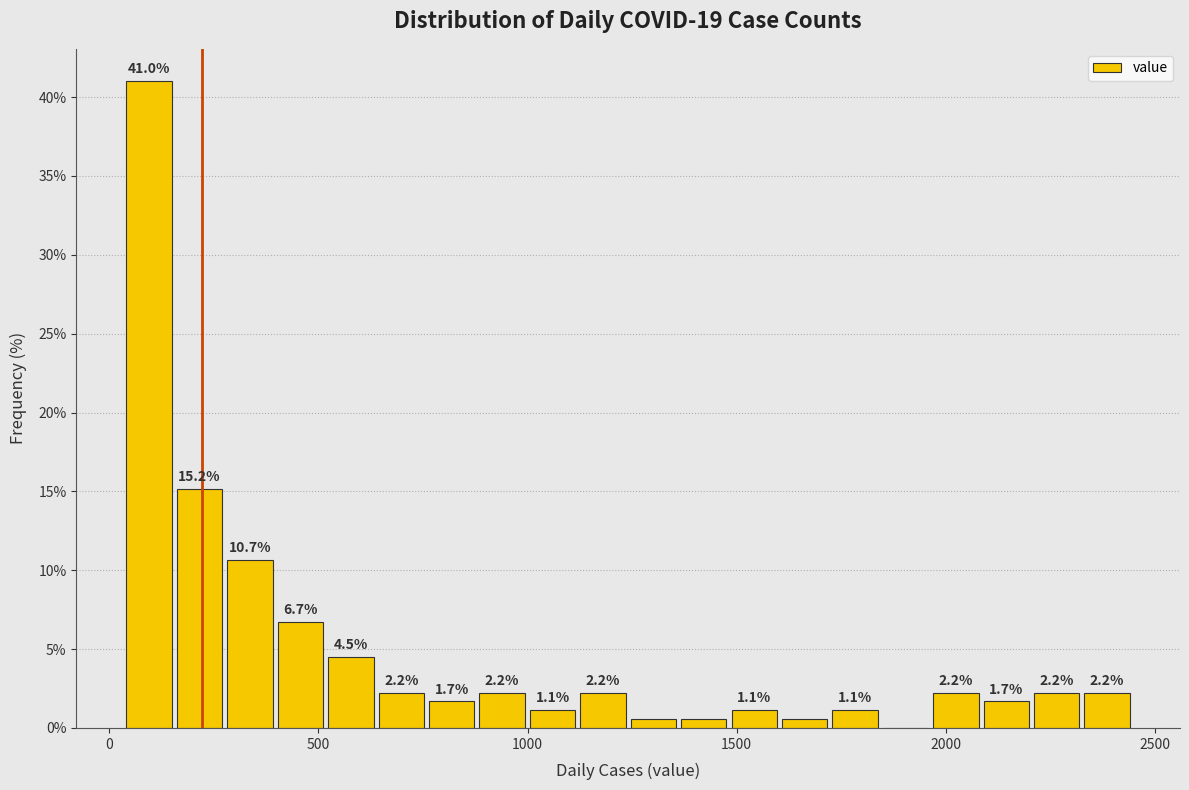

Read against the x-axis, roughly where is the centre of the tallest bar?

100